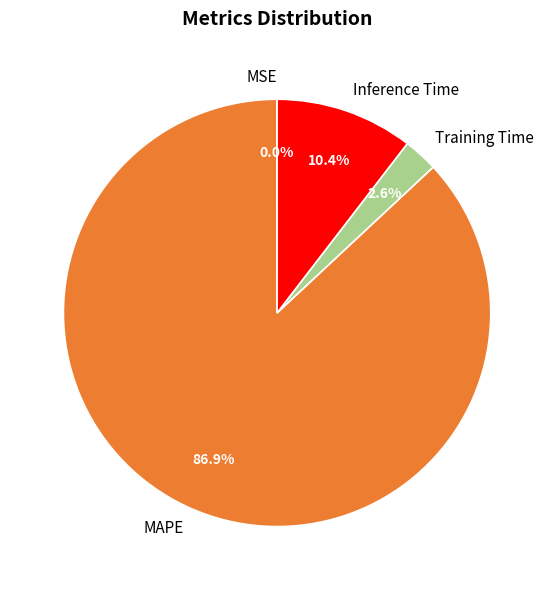

What percentage is NOT represented by Inference Time?

89.6%